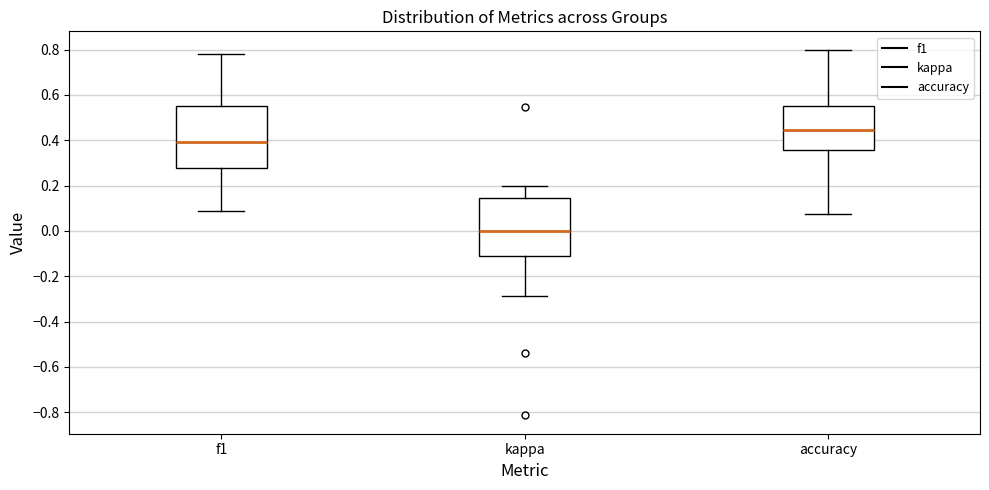

Reading left to right, transcribe this box plot: for each box, give where its median line is, the range the box spans, and where its two whiskers end, as read against the y-axis. The values are not printed on the chart, so give them approximately, as read against the axis.

f1: median 0.40, box 0.28 to 0.56, whiskers 0.08 to 0.78
kappa: median 0.00, box -0.12 to 0.14, whiskers -0.28 to 0.20
accuracy: median 0.44, box 0.36 to 0.56, whiskers 0.08 to 0.80